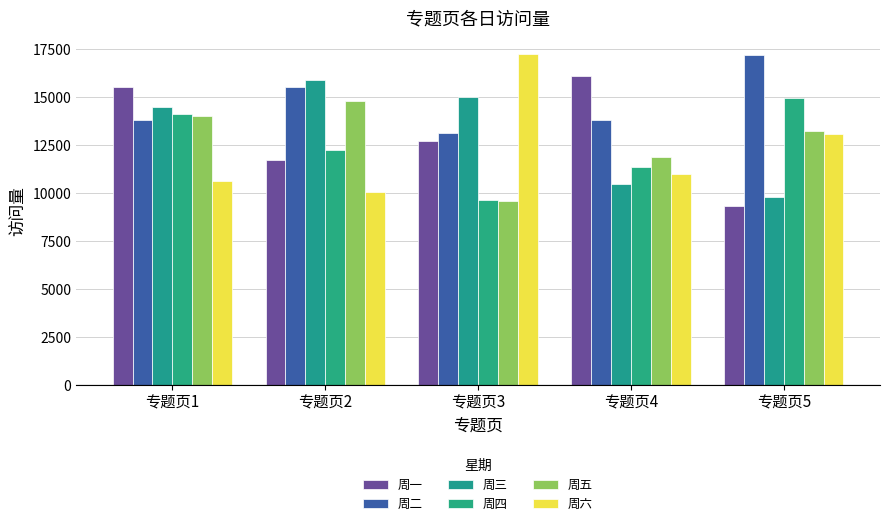

How many groups of bars are there?

5